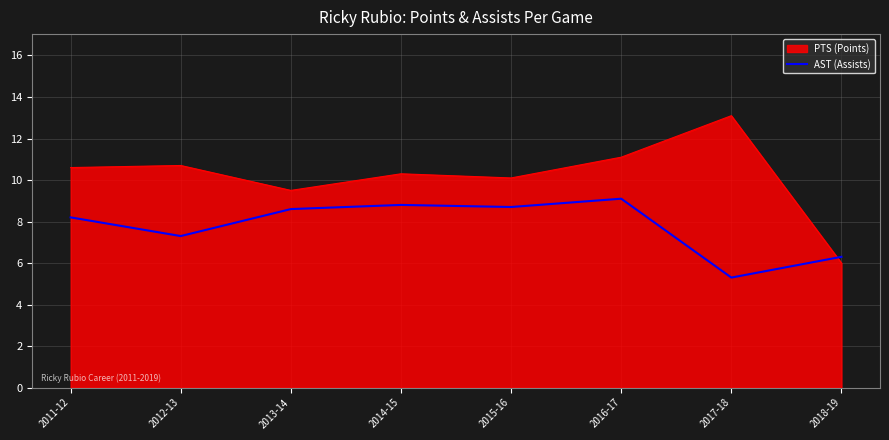

At 2011-12, list the series in order from largest to smallest.

PTS (Points), AST (Assists)